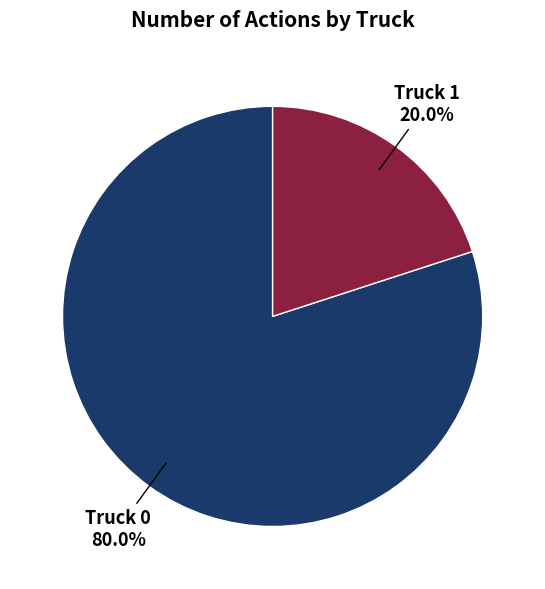

Count the number of slices in the pie.

2